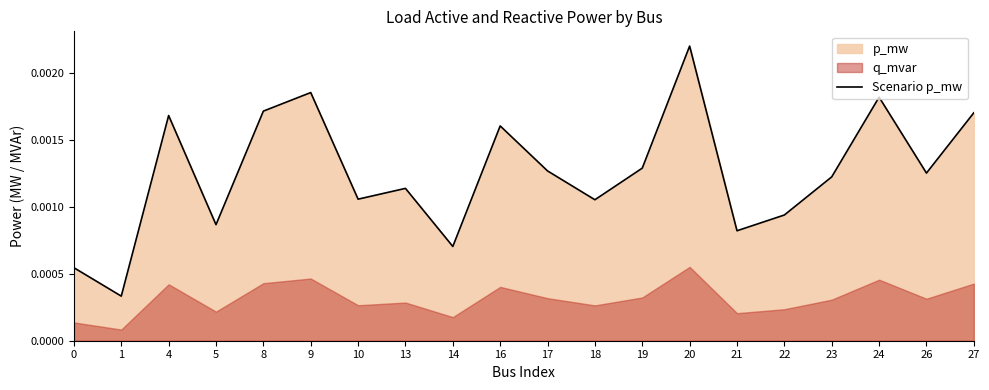

The chart shows a value of 0.0 at 21. True or false?

False